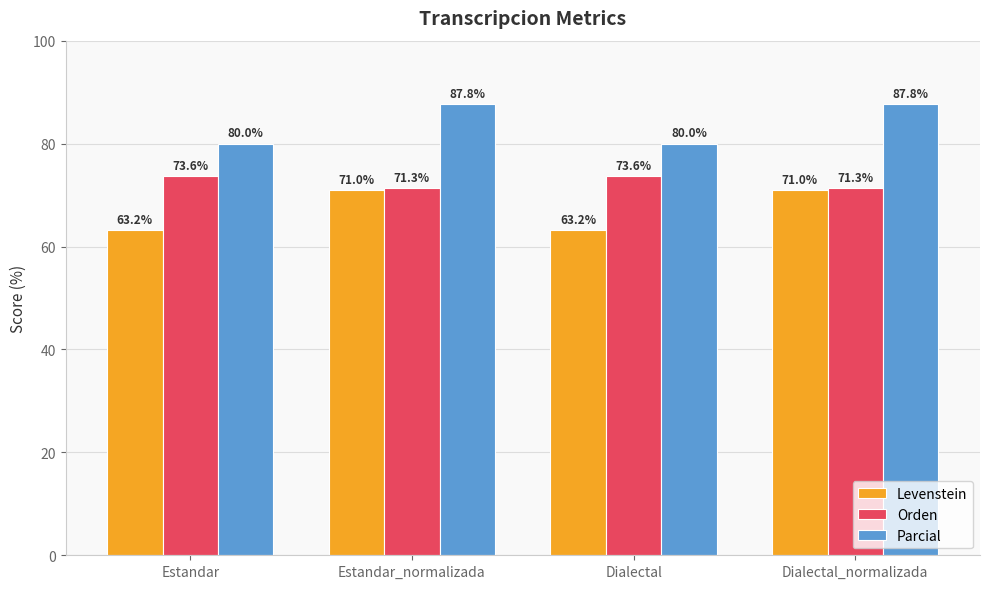

Reading right to left, extract all data points from this chart.

Levenstein: Dialectal_normalizada=71.0	Dialectal=63.2	Estandar_normalizada=71.0	Estandar=63.2
Orden: Dialectal_normalizada=71.3	Dialectal=73.6	Estandar_normalizada=71.3	Estandar=73.6
Parcial: Dialectal_normalizada=87.8	Dialectal=80.0	Estandar_normalizada=87.8	Estandar=80.0